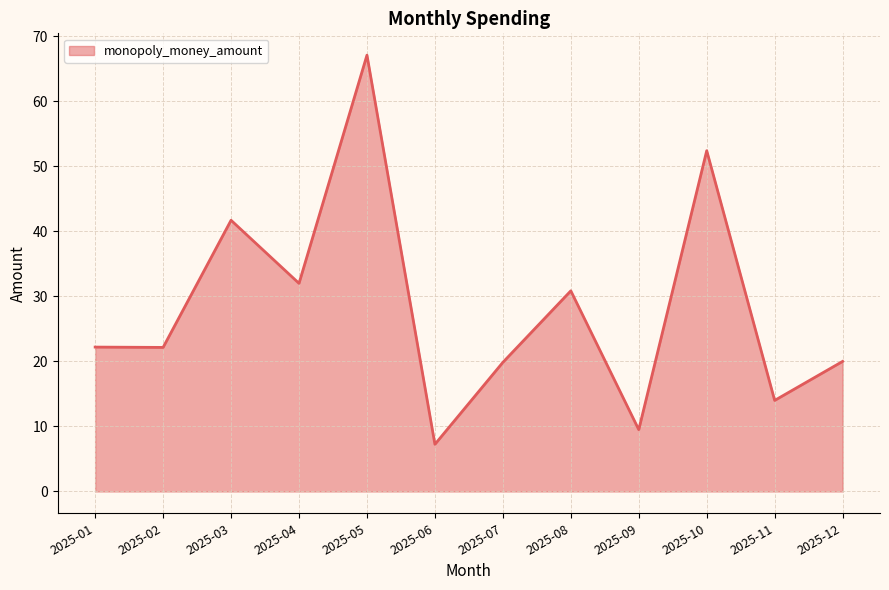

Between 2025-08 and 2025-12, which is larger?

2025-08